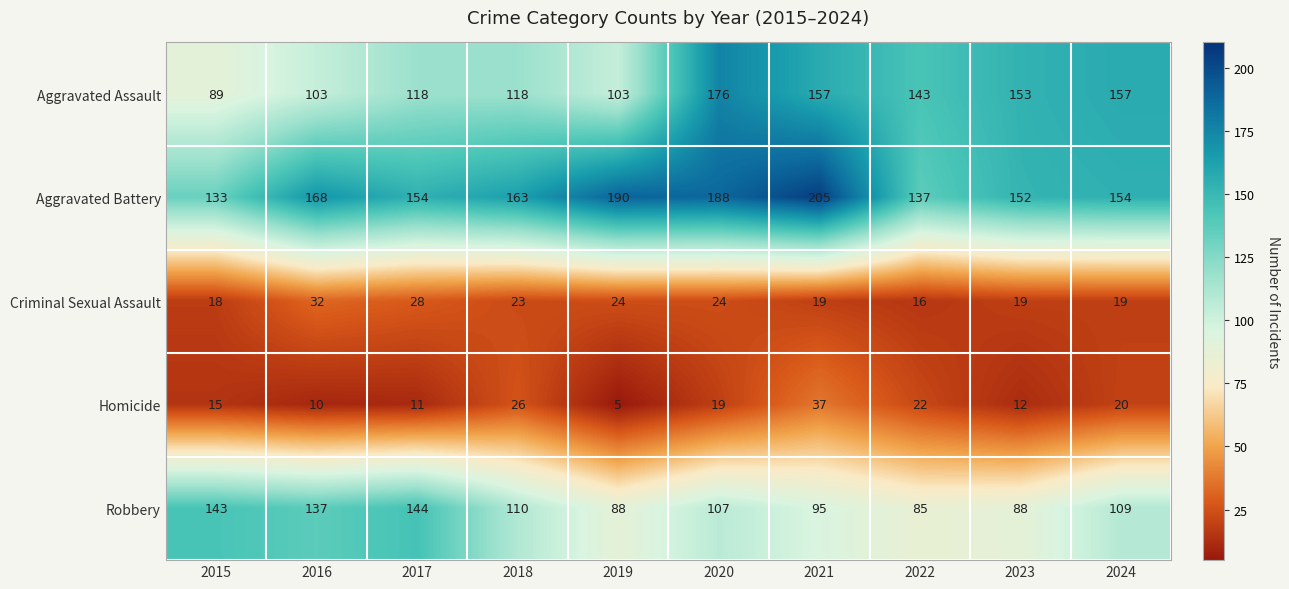

List the series in order of their peak value, lowest first.

Criminal Sexual Assault, Homicide, Robbery, Aggravated Assault, Aggravated Battery